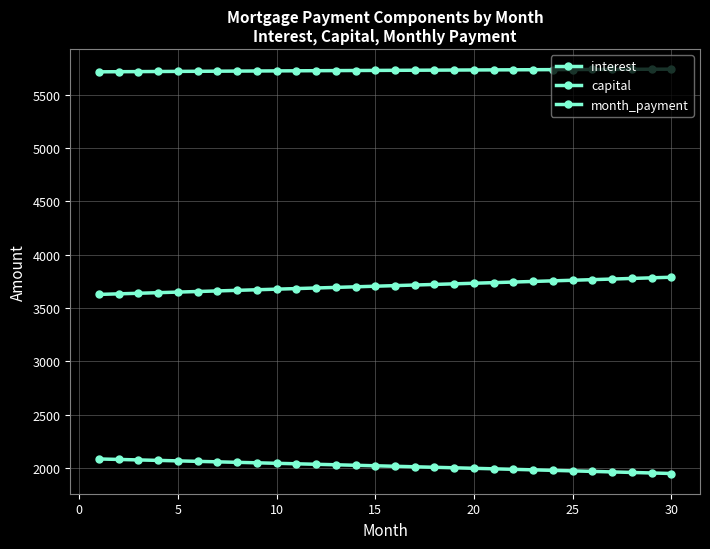

True or false: capital and month_payment cross at least once.

False